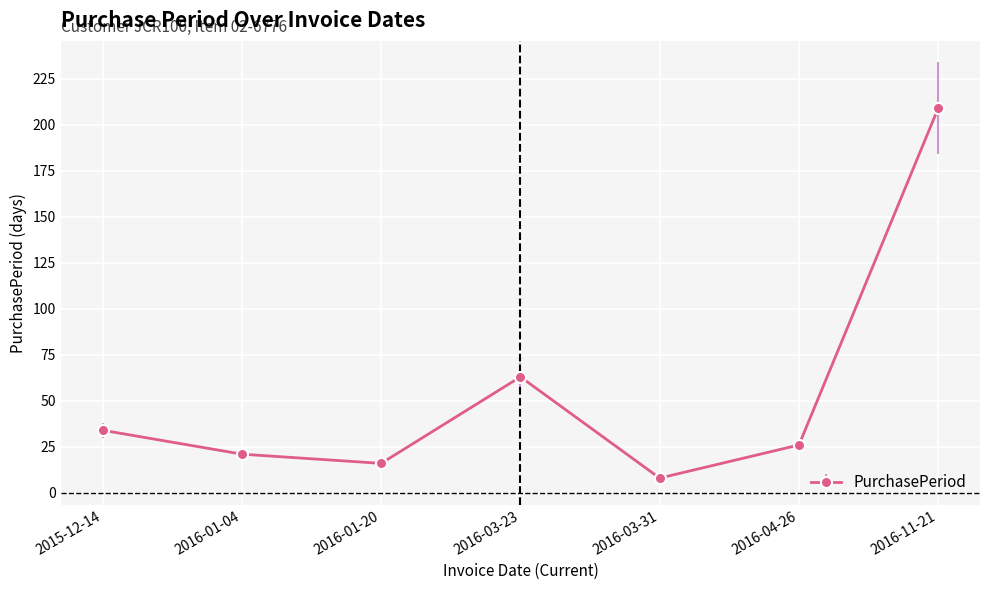

The value at 2016-04-26 is 14. True or false?

False